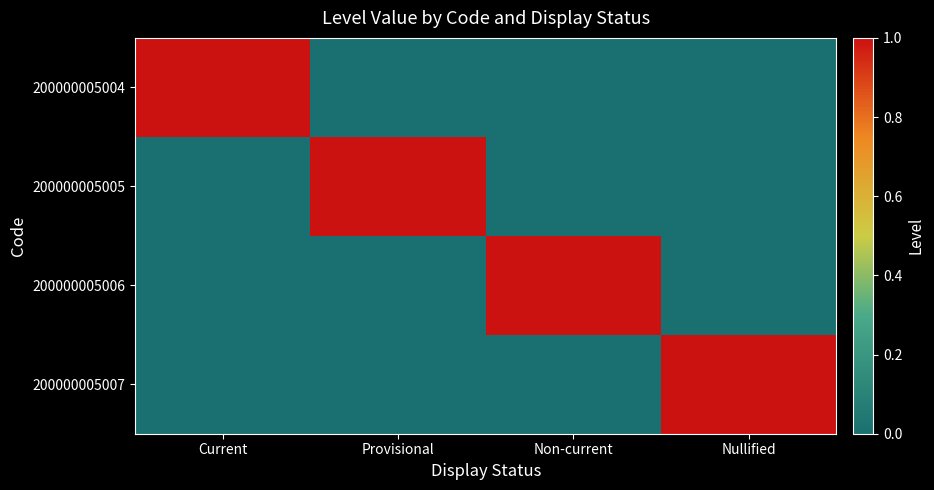

Rank the series at Provisional from highest to lowest value.

200000005005, 200000005004, 200000005006, 200000005007